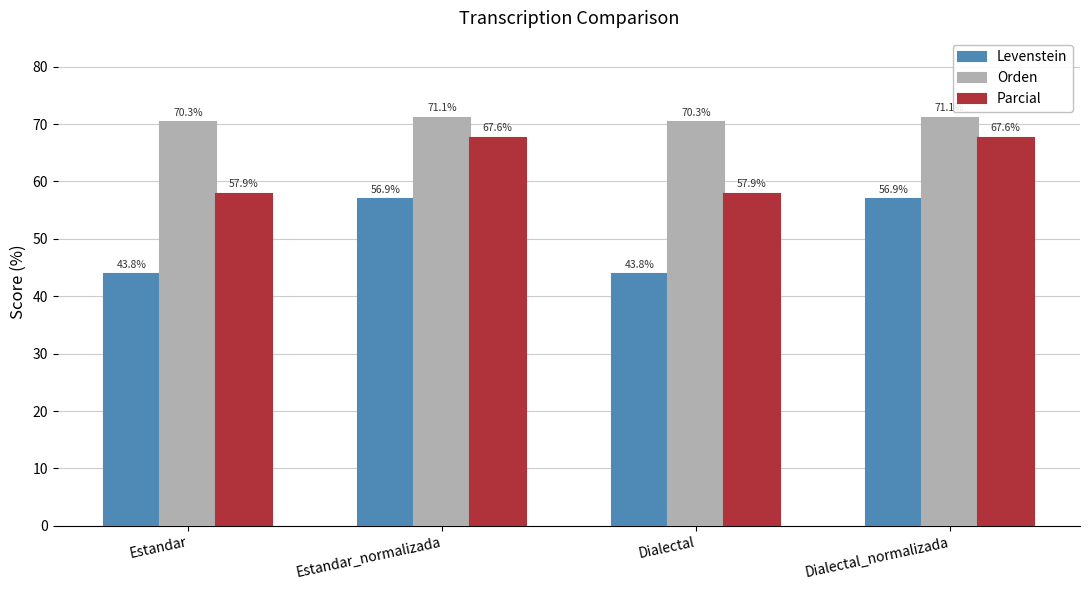

What is the label of the 2nd bar from the left?

Estandar_normalizada